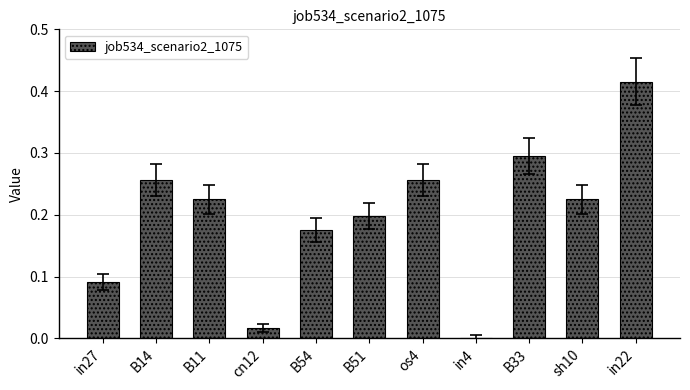

Which has a higher value, in22 or B54?

in22